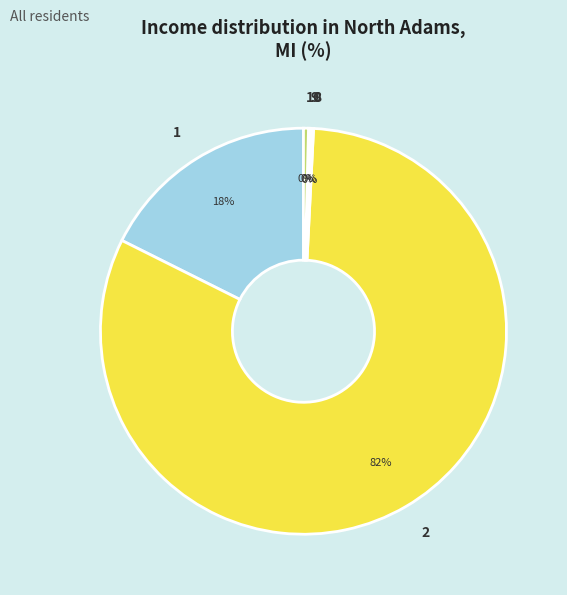

To the nearest percent, what is the average slice percentage?

20%